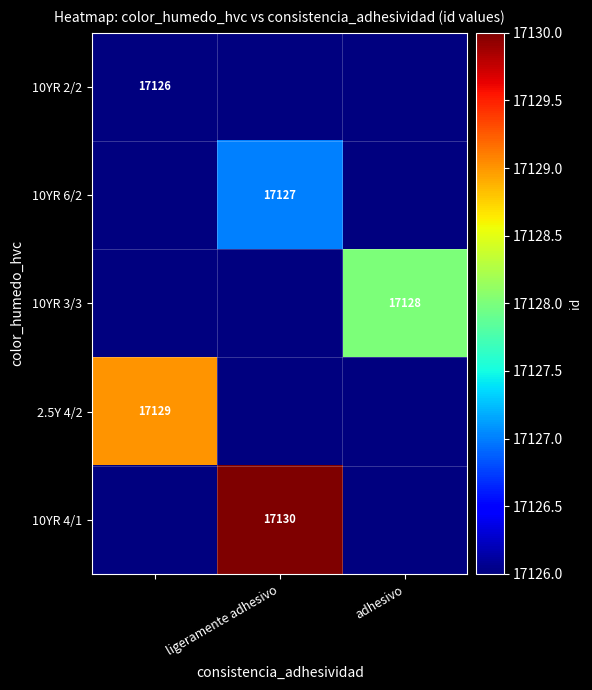

What is the maximum value shown in the chart?

17130.0